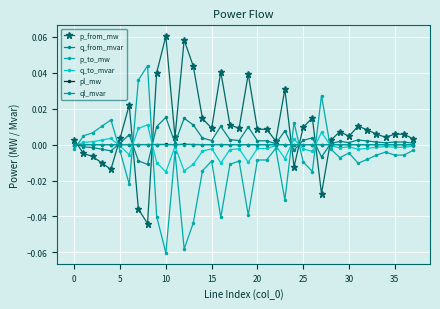

Which series has the largest total across all categories?

p_from_mw